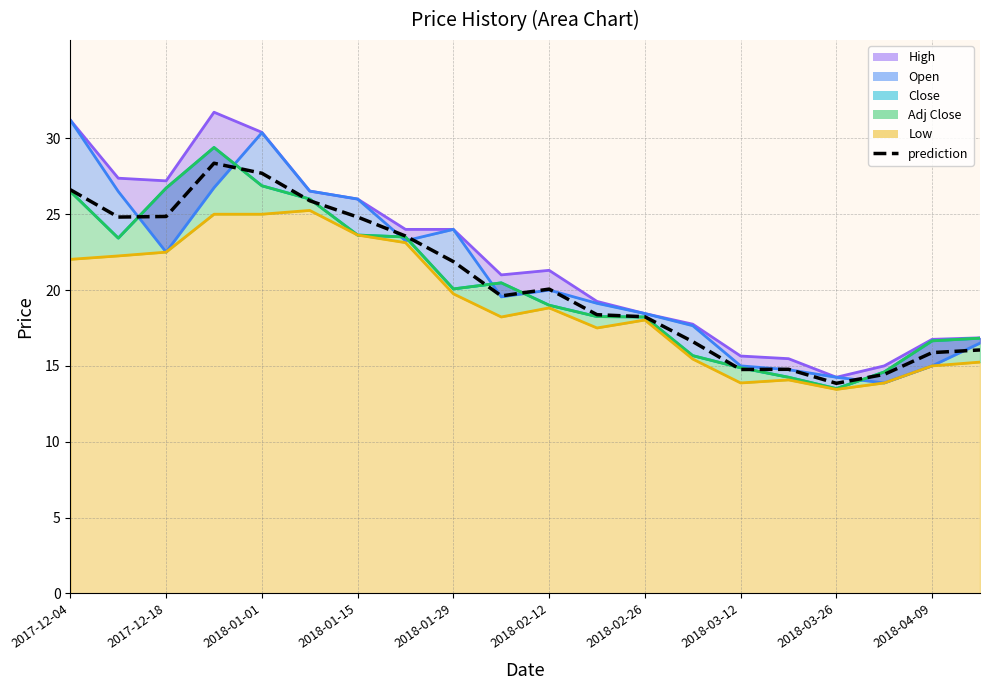

The chart shows a value of 27.3 at 2018-04-09. True or false?

False